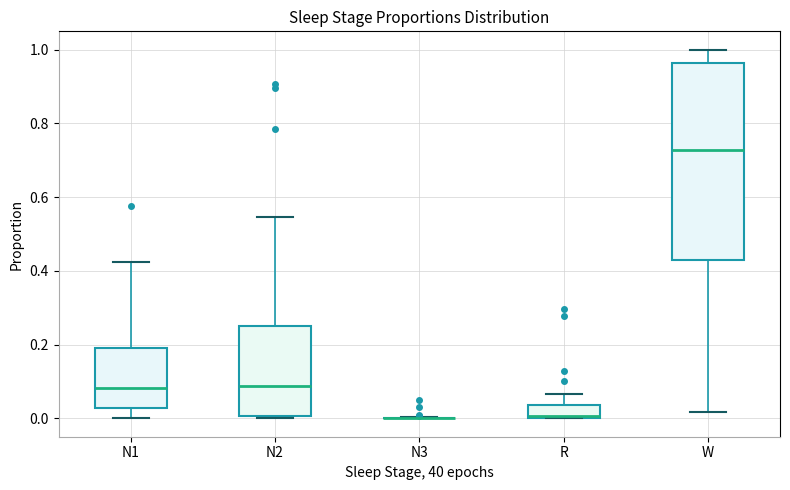

Reading left to right, read every box against the y-axis: the position of its median line, the range the box covers, and the ends of its whiskers. The values are not printed on the chart, so give them approximately, as read against the axis.

N1: median 0.08, box 0.02 to 0.18, whiskers 0.00 to 0.42
N2: median 0.08, box 0.00 to 0.26, whiskers 0.00 to 0.54
N3: box collapsed to a line at 0.00, whiskers 0.00 to 0.00
R: median 0.00, box 0.00 to 0.04, whiskers 0.00 to 0.06
W: median 0.72, box 0.42 to 0.96, whiskers 0.02 to 1.00